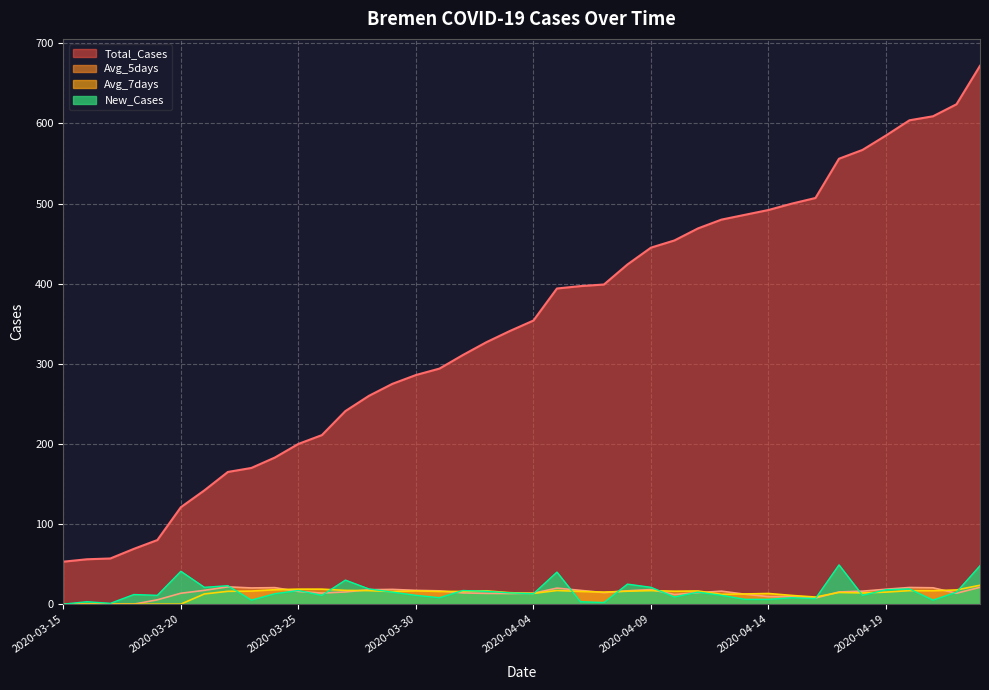

Reading left to right, what are all the values shown in this chart?

Total_Cases: 53.0	56.0	57.0	69.0	80.0	121.0	142.0	165.0	170.0	183.0	200.0	211.0	241.0	260.0	275.0	286.0	294.0	311.0	327.0	341.0	354.0	394.0	397.0	399.0	424.0	445.0	454.0	469.0	480.0	486.0	492.0	500.0	507.0	556.0	567.0	585.0	604.0	609.0	624.0	672.0
Avg_7days: 0.0	0.0	0.0	0.0	0.0	0.0	12.7	16.0	16.3	18.0	18.7	18.7	17.1	16.9	15.7	16.6	15.9	15.9	16.6	14.3	13.4	17.0	15.9	15.0	16.1	16.9	16.1	16.4	12.3	12.7	13.3	10.9	8.9	14.6	14.0	15.0	16.9	16.7	17.7	23.6
Avg_5days: 0.0	0.0	0.0	0.0	5.4	13.6	17.2	21.6	20.2	20.6	15.8	13.8	15.2	18.0	18.4	17.2	16.6	14.0	13.4	13.2	13.6	20.0	17.2	14.4	16.6	18.2	12.0	14.4	16.2	12.4	9.4	9.2	7.6	15.2	16.2	18.6	20.8	20.4	13.6	21.0
New_Cases: 0.0	3.0	1.0	12.0	11.0	41.0	21.0	23.0	5.0	13.0	17.0	11.0	30.0	19.0	15.0	11.0	8.0	17.0	16.0	14.0	13.0	40.0	3.0	2.0	25.0	21.0	9.0	15.0	11.0	6.0	6.0	8.0	7.0	49.0	11.0	18.0	19.0	5.0	15.0	48.0